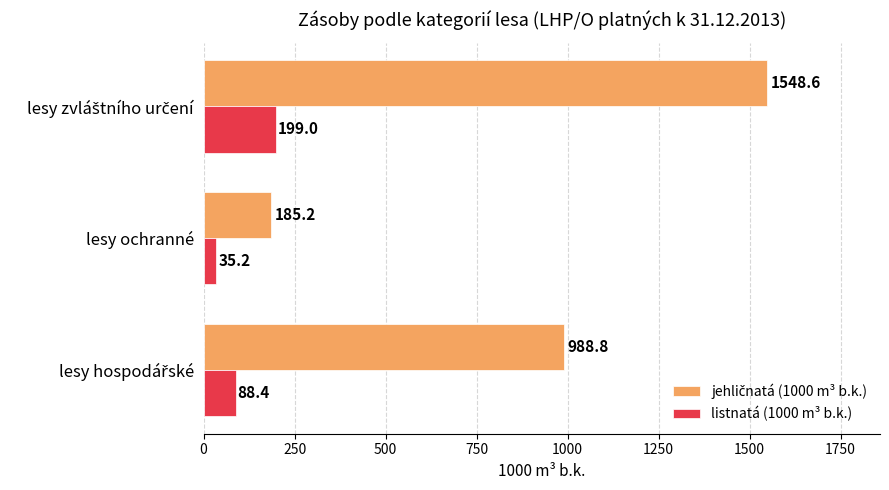

What is the difference between the highest and lowest values at lesy ochranné?

150.0